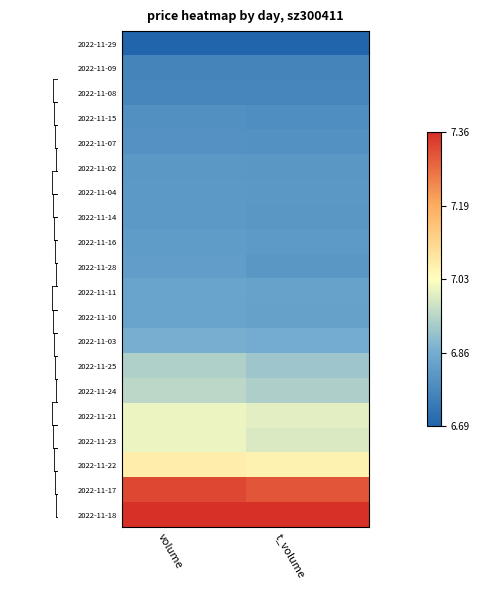

Which label corresponds to the smallest value in the chart?

volume